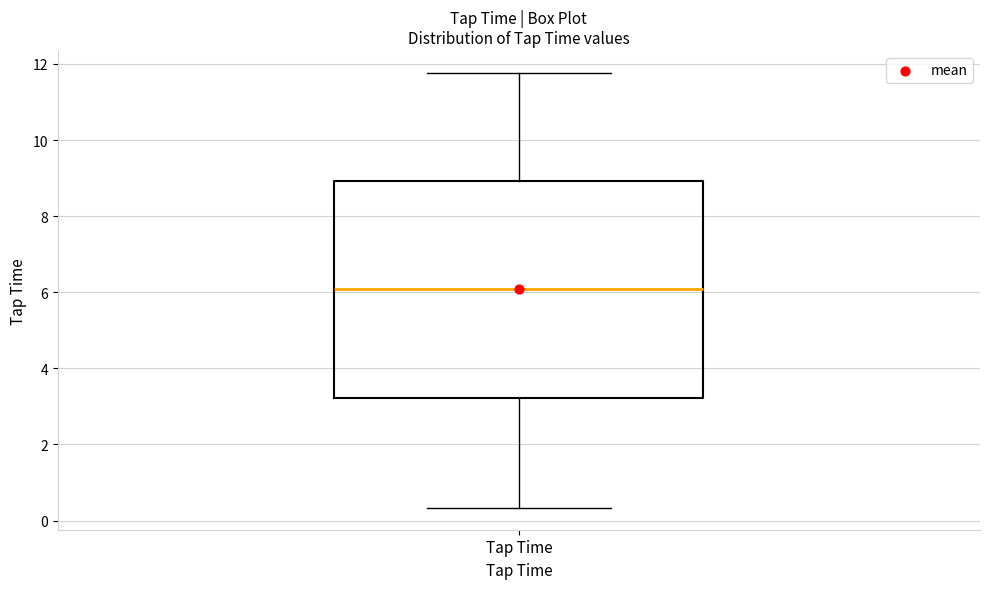

Transcribe this box plot: give where the median line is, the range the box spans, and where the two whiskers end, as read against the y-axis. The values are not printed on the chart, so give them approximately, as read against the axis.

median 6.0, box 3.2 to 9.0, whiskers 0.4 to 11.8